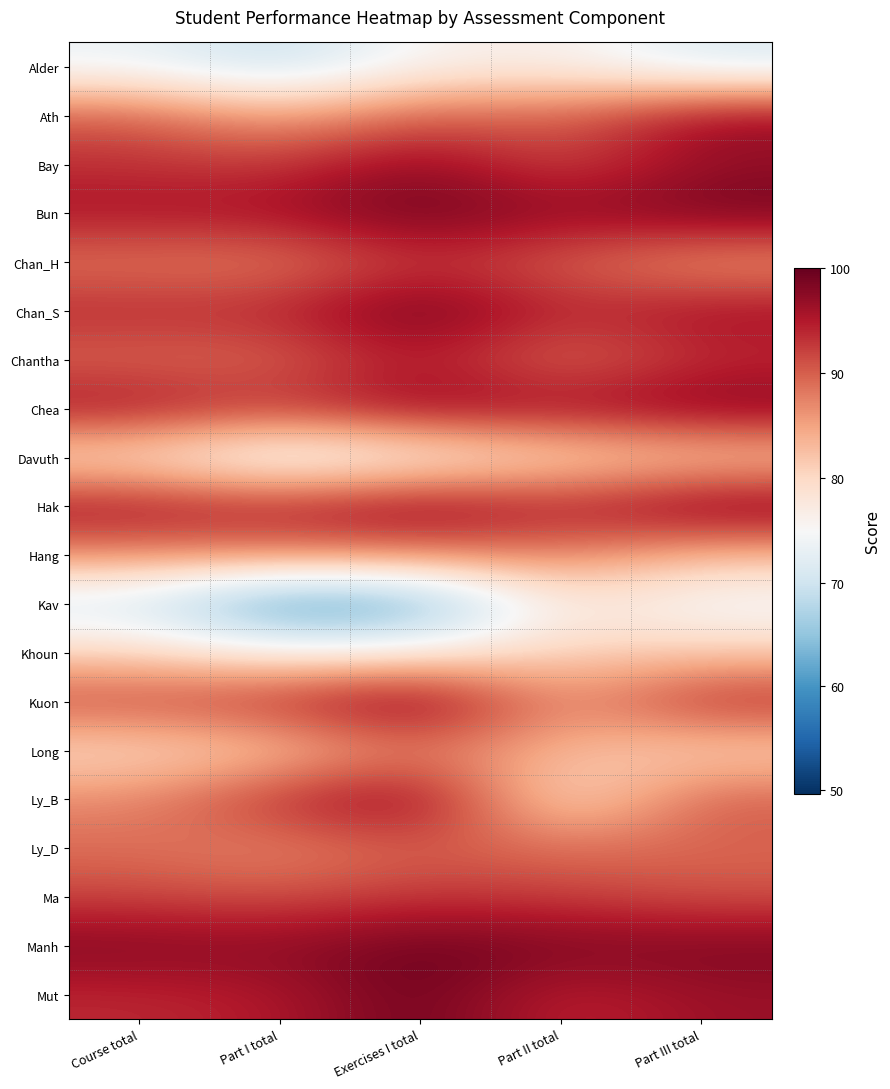

Reading left to right, what are all the values shown in this chart?

Alder: Course total=73.6	Part I total=68.8	Exercises I total=75.8	Part II total=76.6	Part III total=71.2
Ath: Course total=90.3	Part I total=84.6	Exercises I total=90.5	Part II total=89.4	Part III total=97.0
Bay: Course total=93.3	Part I total=92.6	Exercises I total=97.7	Part II total=91.2	Part III total=96.8
Bun: Course total=95.7	Part I total=96.2	Exercises I total=100.0	Part II total=96.9	Part III total=99.5
Chan_H: Course total=88.2	Part I total=87.4	Exercises I total=92.9	Part II total=89.8	Part III total=85.5
Chan_S: Course total=94.0	Part I total=94.1	Exercises I total=100.0	Part II total=93.8	Part III total=96.4
Chantha: Course total=89.3	Part I total=89.2	Exercises I total=95.3	Part II total=88.2	Part III total=93.5
Chea: Course total=96.2	Part I total=92.9	Exercises I total=97.6	Part II total=96.3	Part III total=98.6
Davuth: Course total=78.3	Part I total=71.5	Exercises I total=75.0	Part II total=79.3	Part III total=80.8
Hak: Course total=96.4	Part I total=94.8	Exercises I total=98.6	Part II total=94.3	Part III total=99.5
Hang: Course total=86.7	Part I total=87.3	Exercises I total=87.4	Part II total=87.8	Part III total=82.8
Kav: Course total=70.5	Part I total=58.2	Exercises I total=60.6	Part II total=78.2	Part III total=73.7
Khoun: Course total=80.6	Part I total=76.5	Exercises I total=77.3	Part II total=80.8	Part III total=81.4
Kuon: Course total=91.7	Part I total=93.8	Exercises I total=100.0	Part II total=85.5	Part III total=94.6
Long: Course total=79.5	Part I total=81.4	Exercises I total=87.7	Part II total=83.2	Part III total=80.1
Ly_B: Course total=87.0	Part I total=94.0	Exercises I total=98.5	Part II total=77.6	Part III total=90.5
Ly_D: Course total=89.0	Part I total=86.8	Exercises I total=90.0	Part II total=88.9	Part III total=89.5
Ma: Course total=91.8	Part I total=90.9	Exercises I total=93.0	Part II total=92.2	Part III total=90.9
Manh: Course total=98.3	Part I total=97.5	Exercises I total=99.7	Part II total=98.7	Part III total=98.6
Mut: Course total=93.8	Part I total=94.9	Exercises I total=100.0	Part II total=93.6	Part III total=96.5